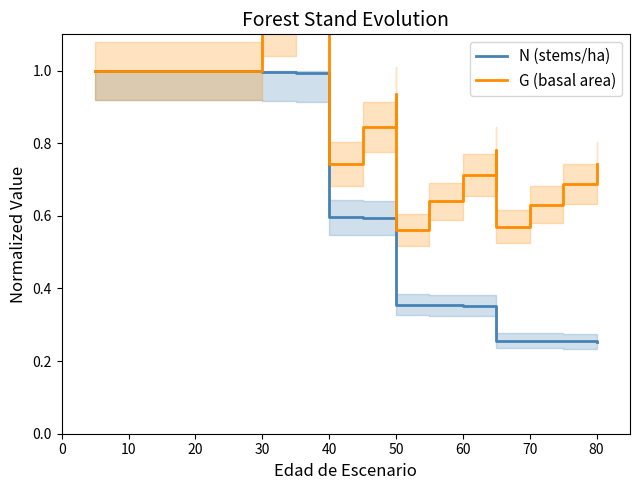

Between 10 and 70, which is larger?

10